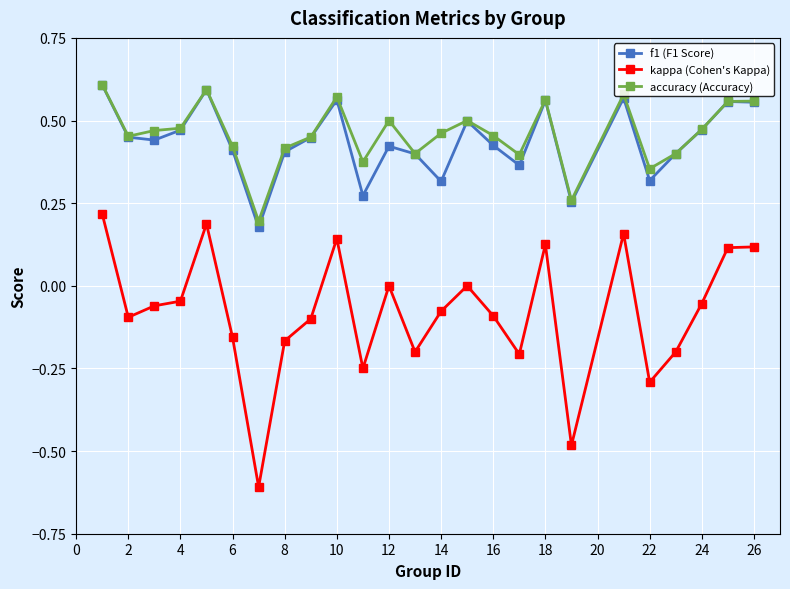

True or false: kappa (Cohen's Kappa) and accuracy (Accuracy) cross at least once.

False